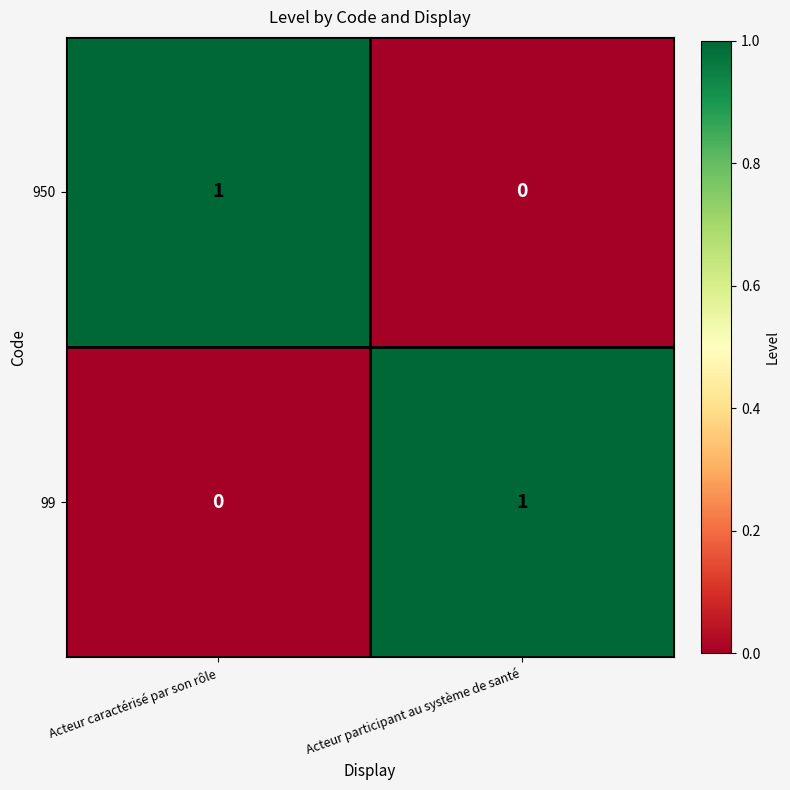

Reading right to left, list all the values displayed in this chart.

950: Acteur participant au système de santé=0	Acteur caractérisé par son rôle=1
99: Acteur participant au système de santé=1	Acteur caractérisé par son rôle=0